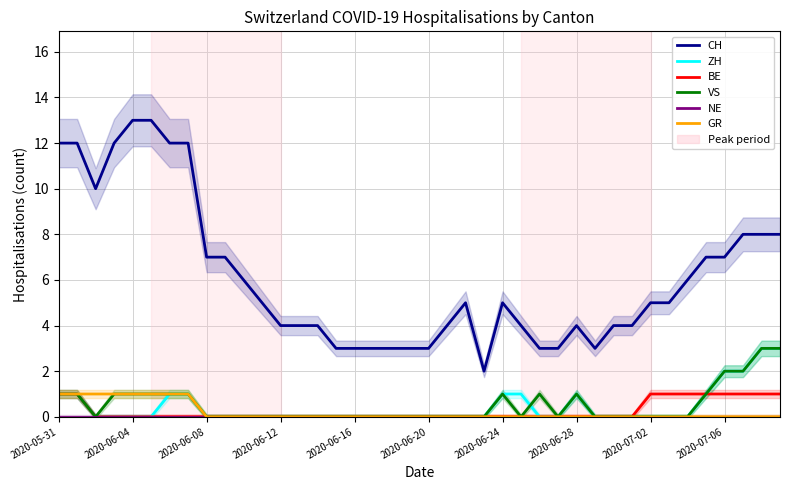

Which series has the largest total across all categories?

CH